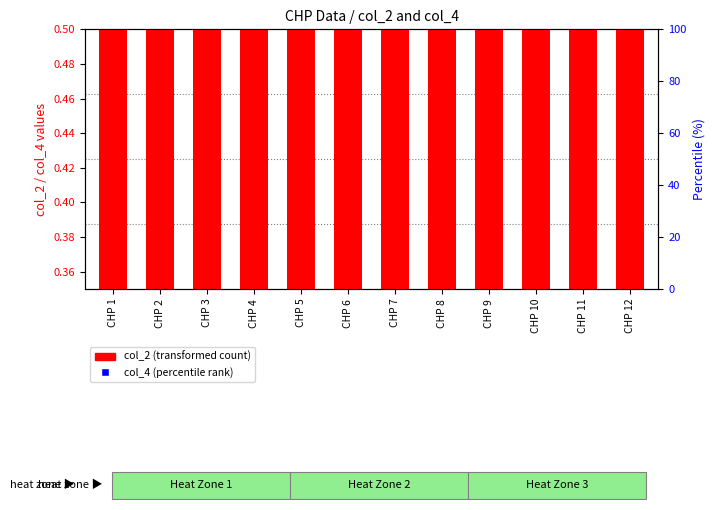

Between CHP 5 and CHP 6, which is larger?

CHP 6